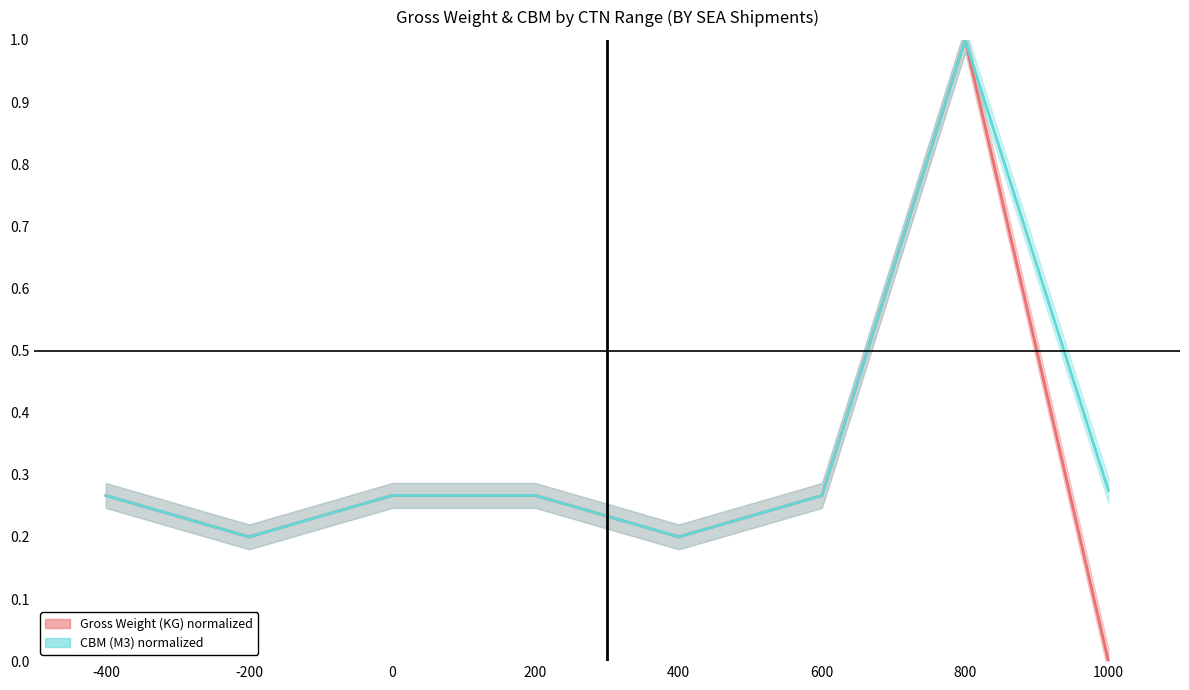

Reading right to left, what are all the values shown in this chart?

Gross Weight (KG) normalized: 1000=0.0	800=1.0	600=0.3	400=0.2	200=0.3	0=0.3	-200=0.2	-400=0.3
CBM (M3) normalized: 1000=0.3	800=1.0	600=0.3	400=0.2	200=0.3	0=0.3	-200=0.2	-400=0.3